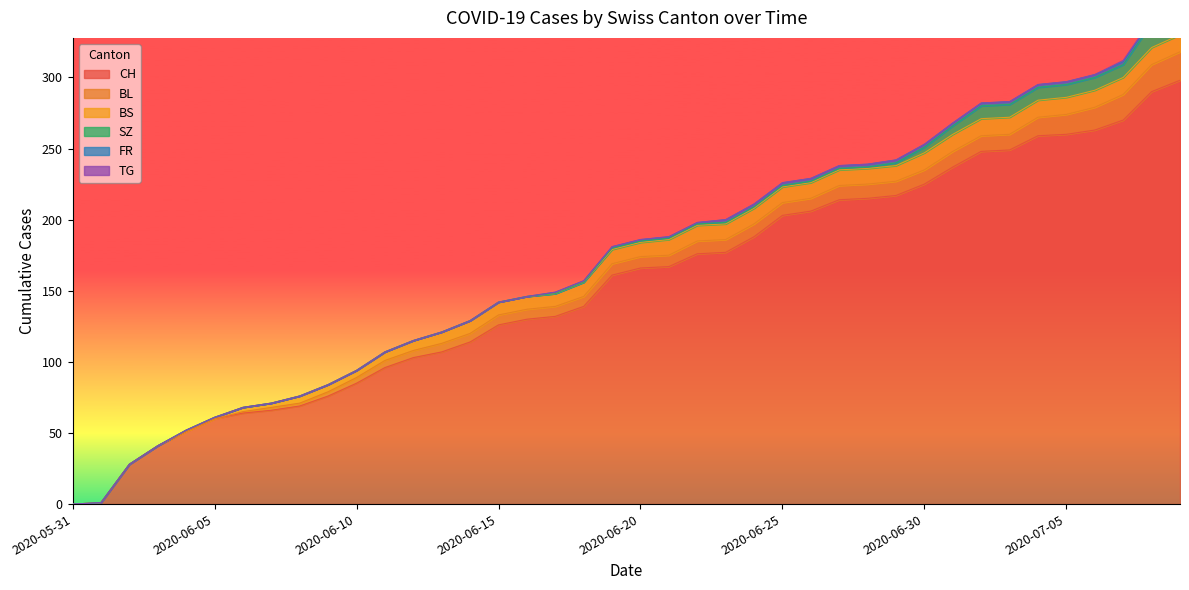

What is the spread (max minus min) of values at 2020-06-11?

96